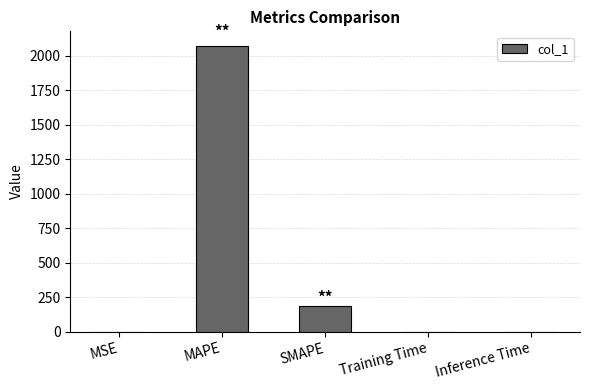

The chart shows a value of 0.0 at MSE. True or false?

True